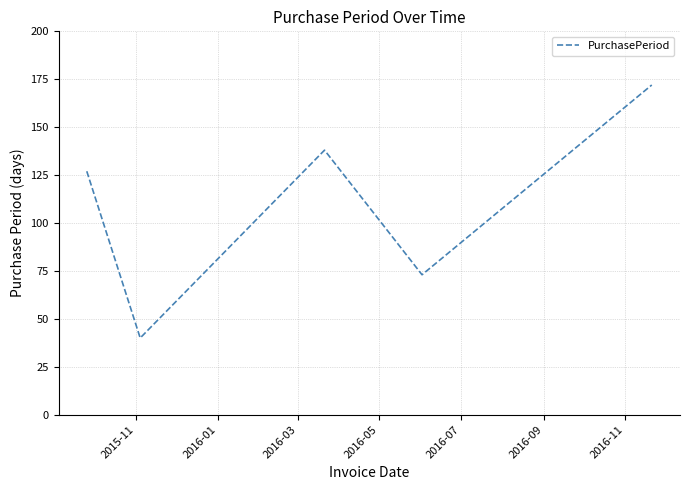

What is the smallest value displayed?

40